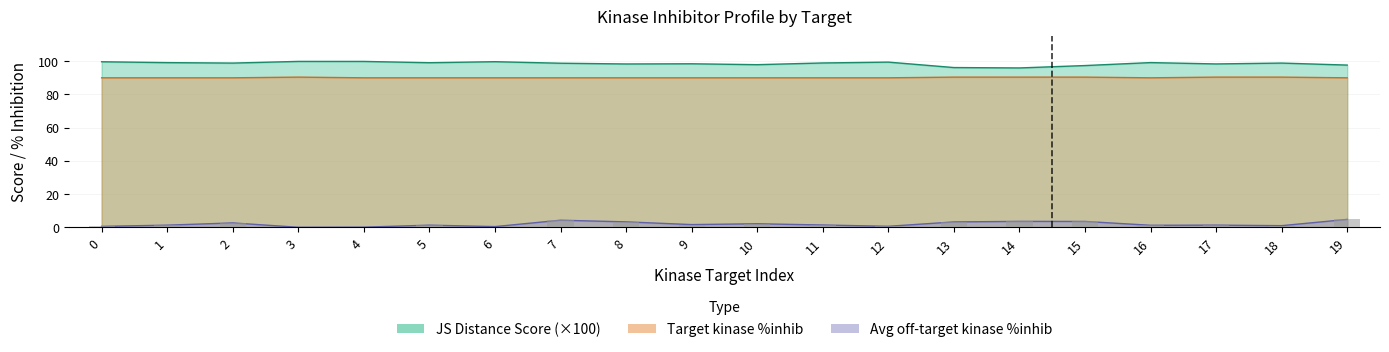

What is the spread (max minus min) of values at 15?

93.9